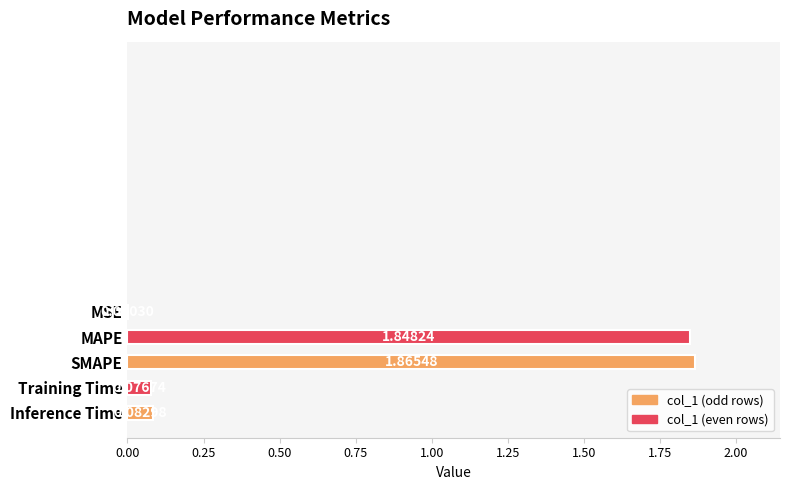

What is the difference between the maximum and minimum values?

1.9